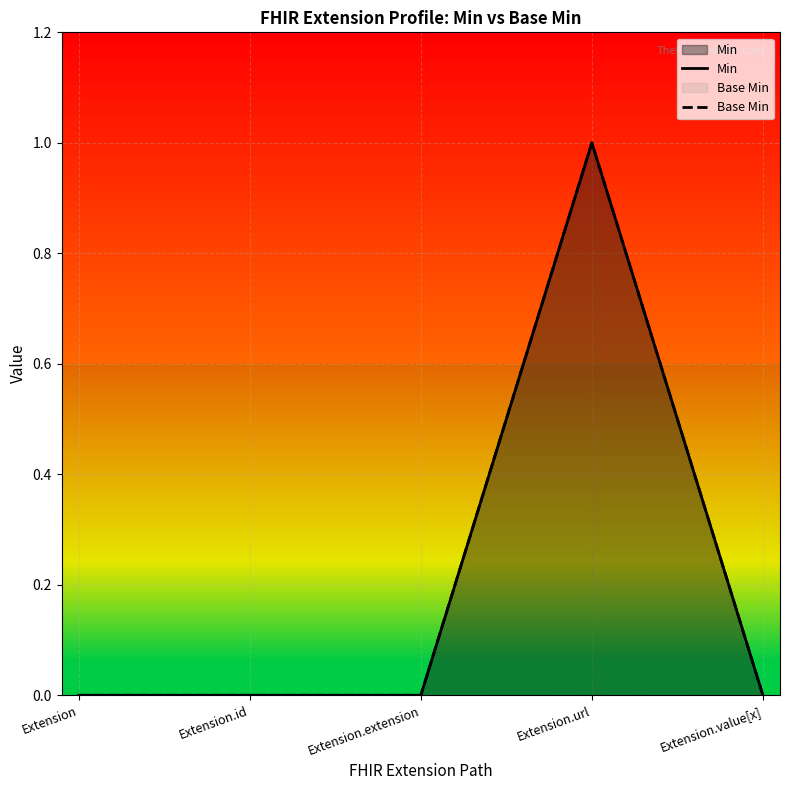

What is the label of the 1st point from the left?

Extension